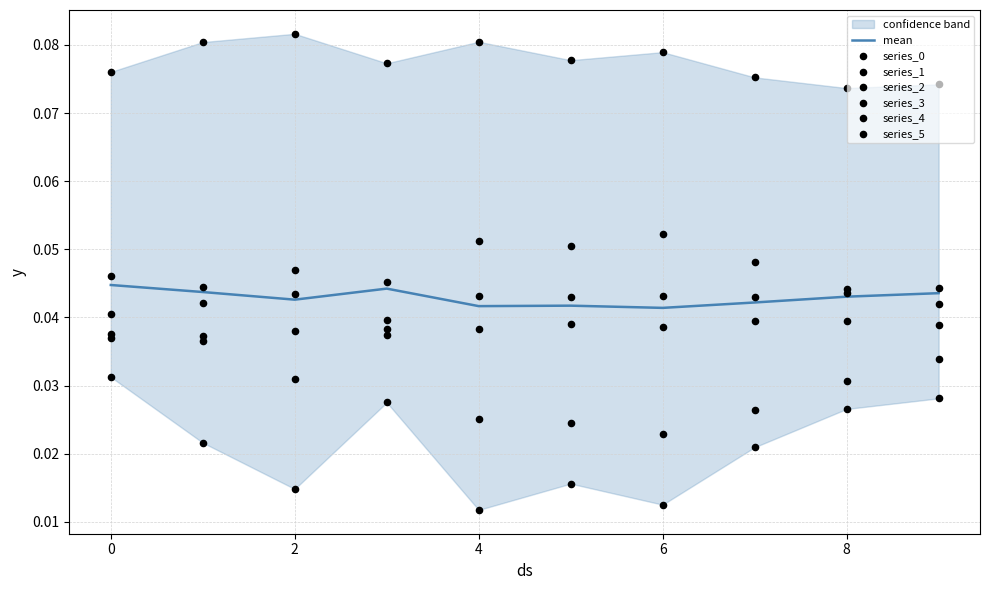

Which series contains the lowest Y value?

1